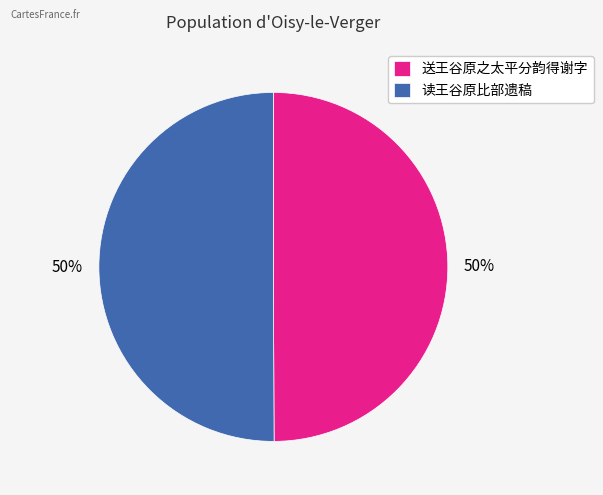

Count the number of slices in the pie.

2